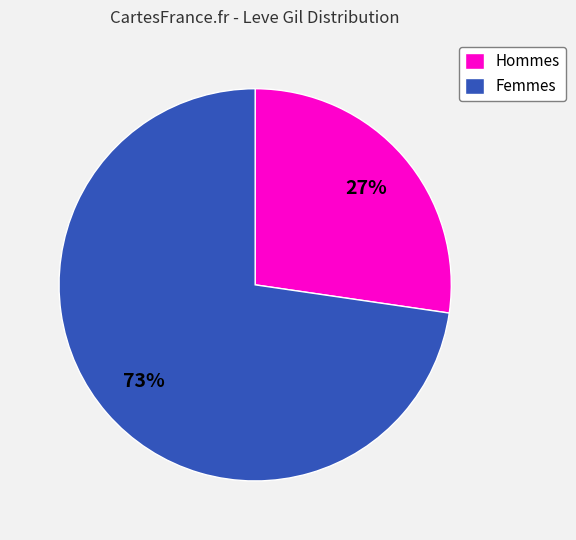

Count the number of slices in the pie.

2